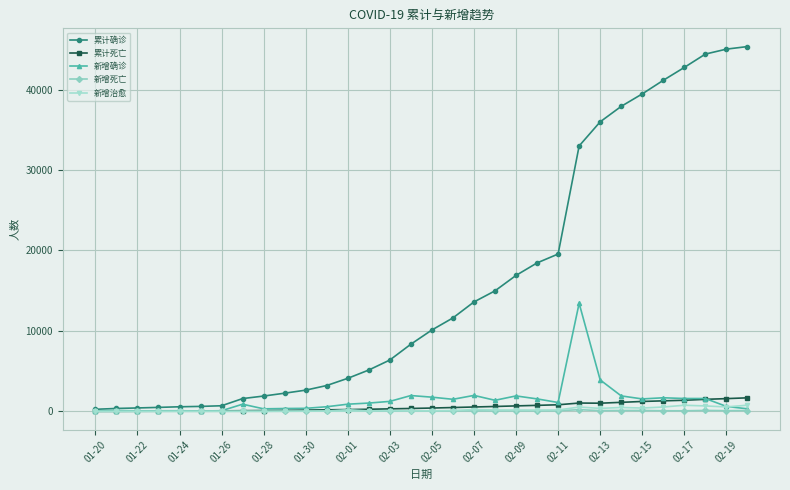

What is the difference between the maximum and minimum values in the 新增治愈 series?

766